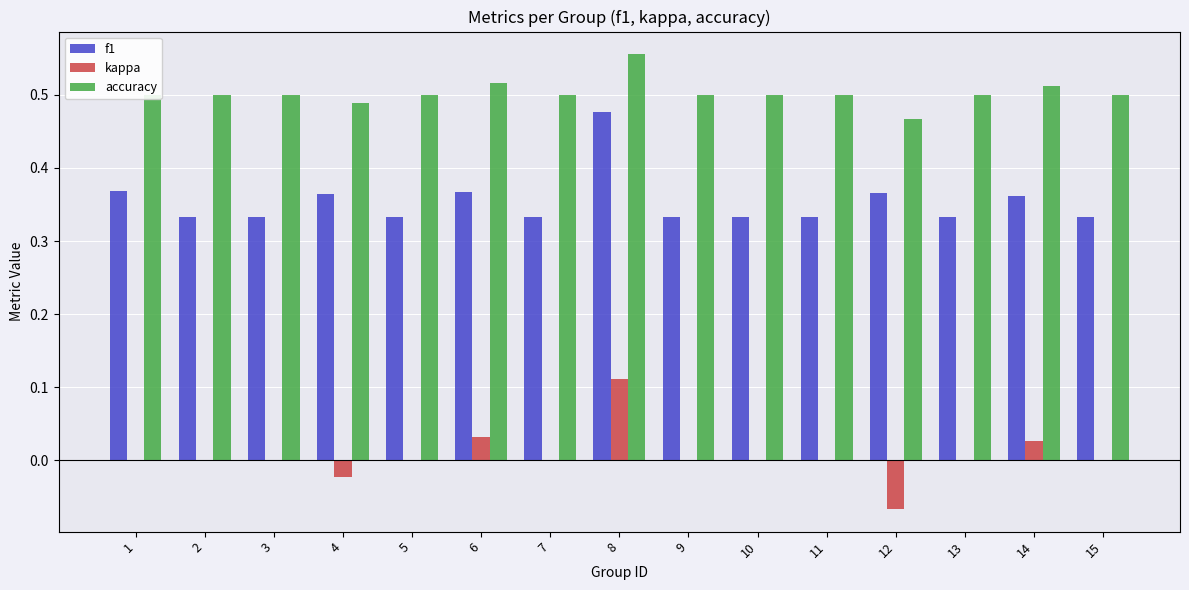

The value of accuracy at 6 is 0.5. True or false?

True